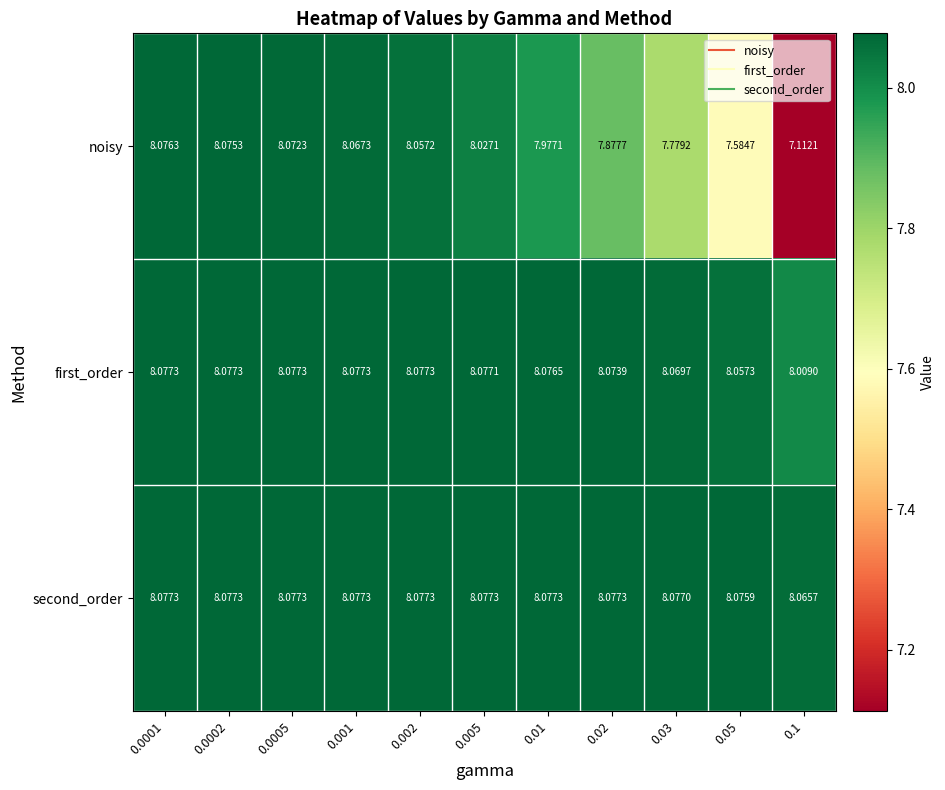

Which series has the largest total across all categories?

second_order